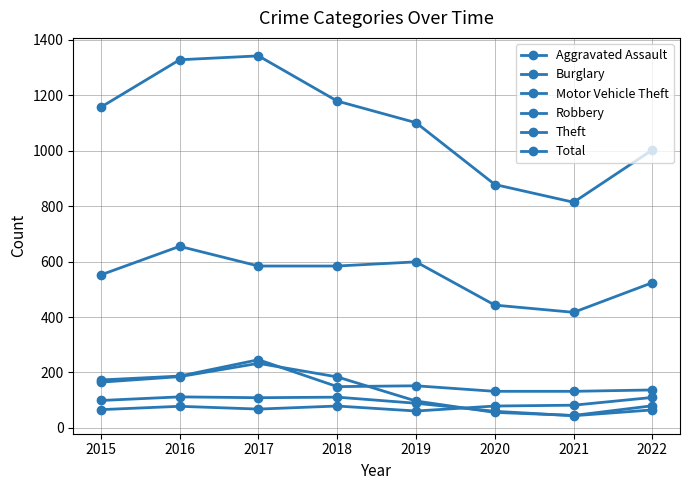

What is the sum of all Burglary values?

1045